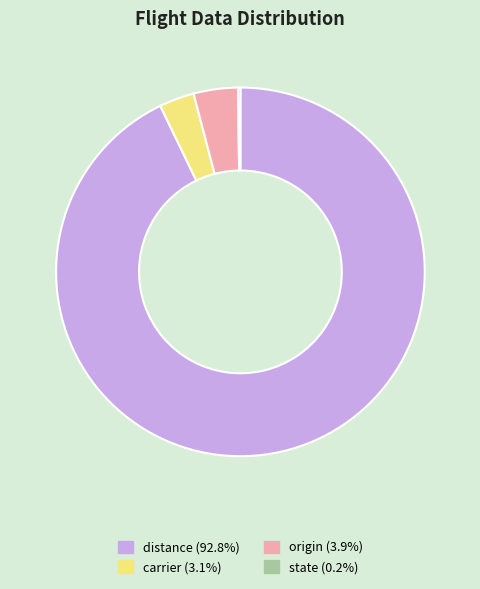

What is the ratio of the value at carrier to the value at origin?

0.8